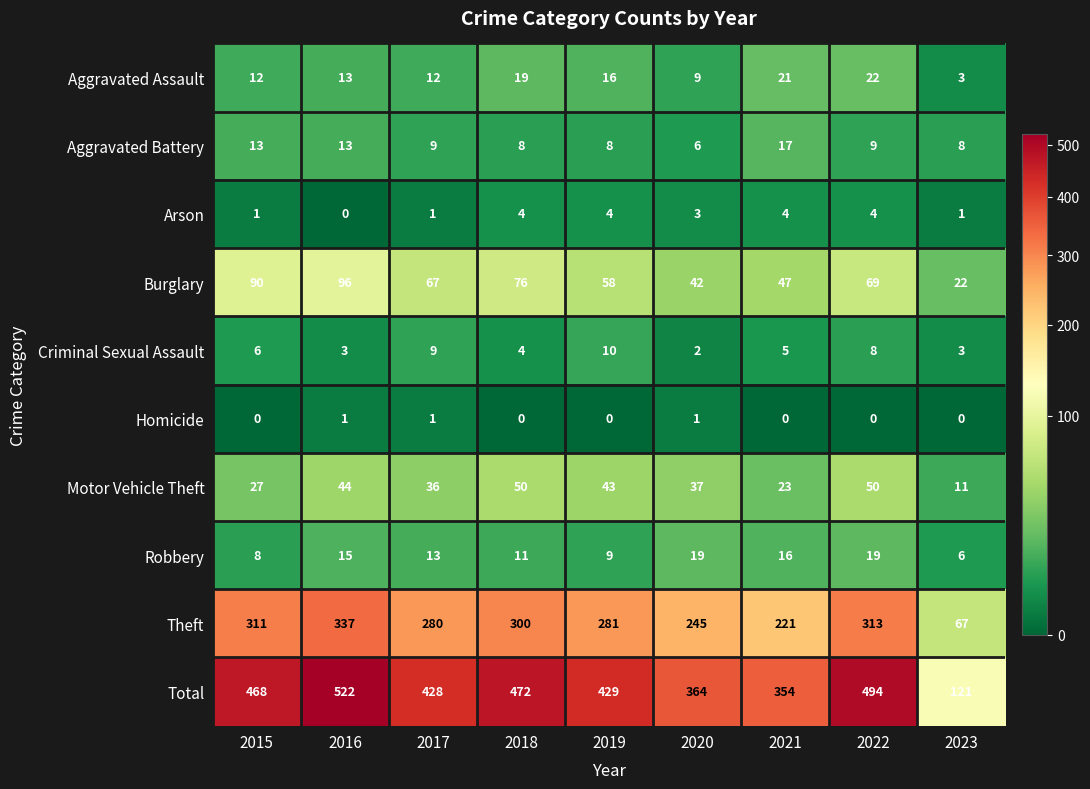

Which series has the widest spread of values?

Total